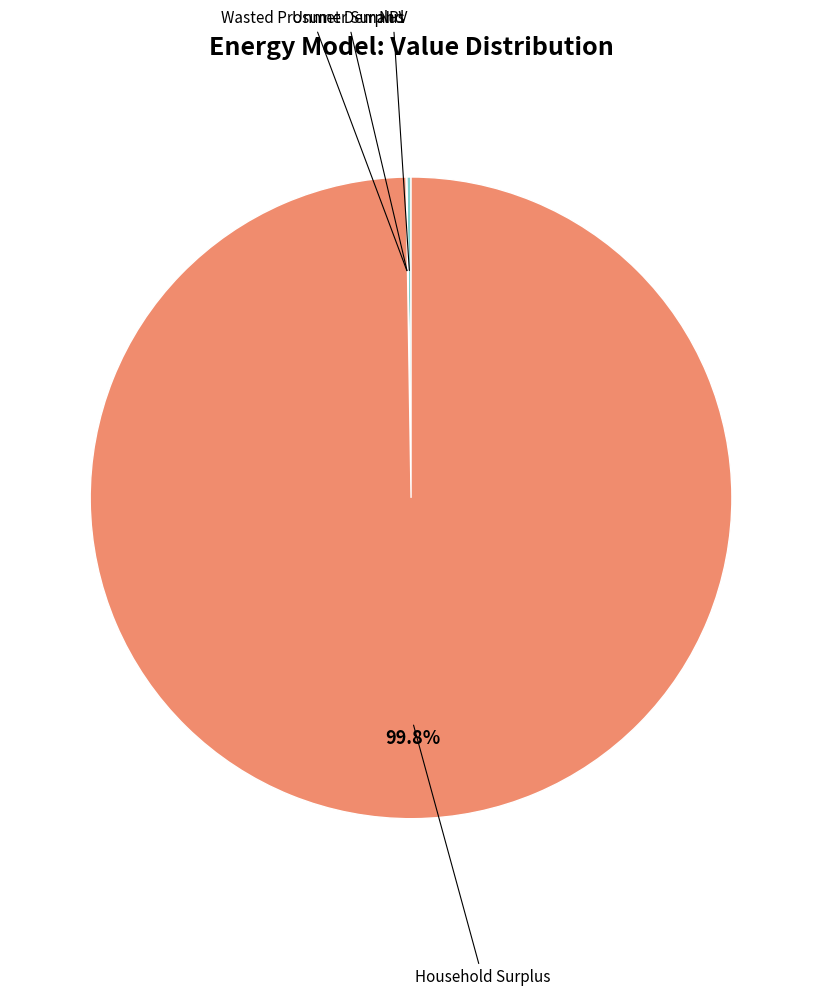

Does any single category account for the majority?

Yes